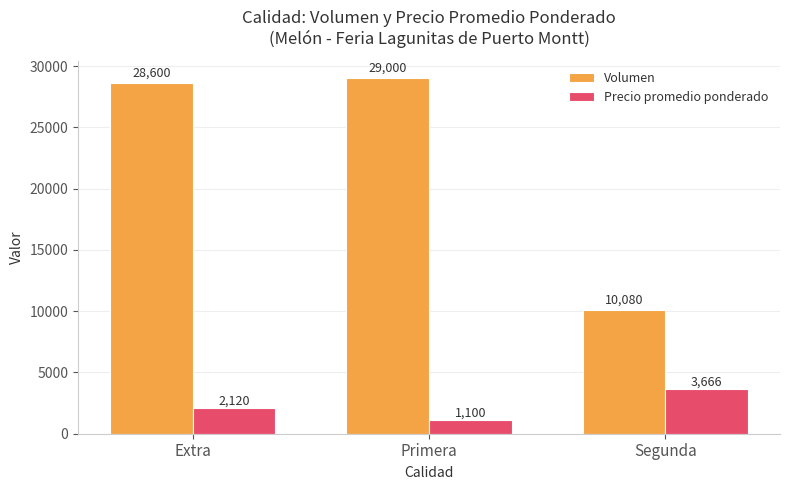

What is the difference between the Precio promedio ponderado values at Segunda and Primera?

2566.7